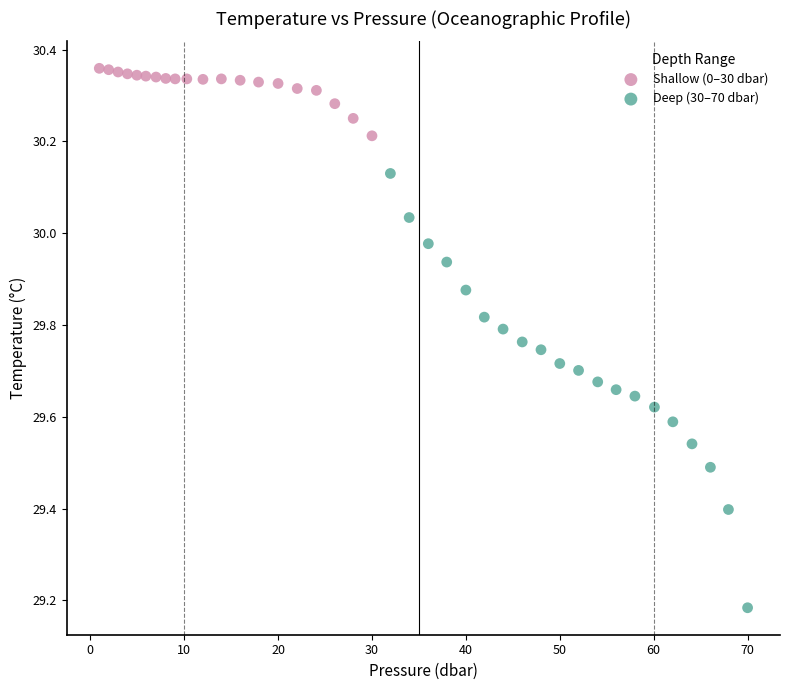

Which series has the largest Y range (max minus min)?

Deep (30–70 dbar)